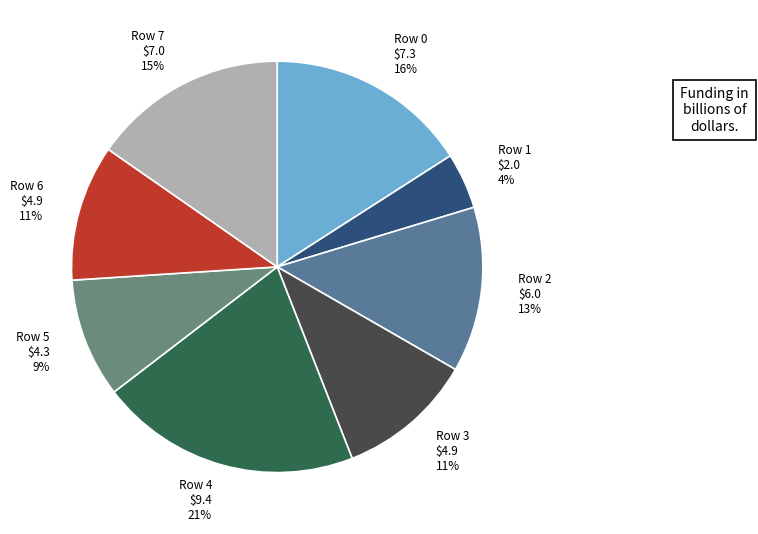

Is there any slice that represents more than half of the pie?

No